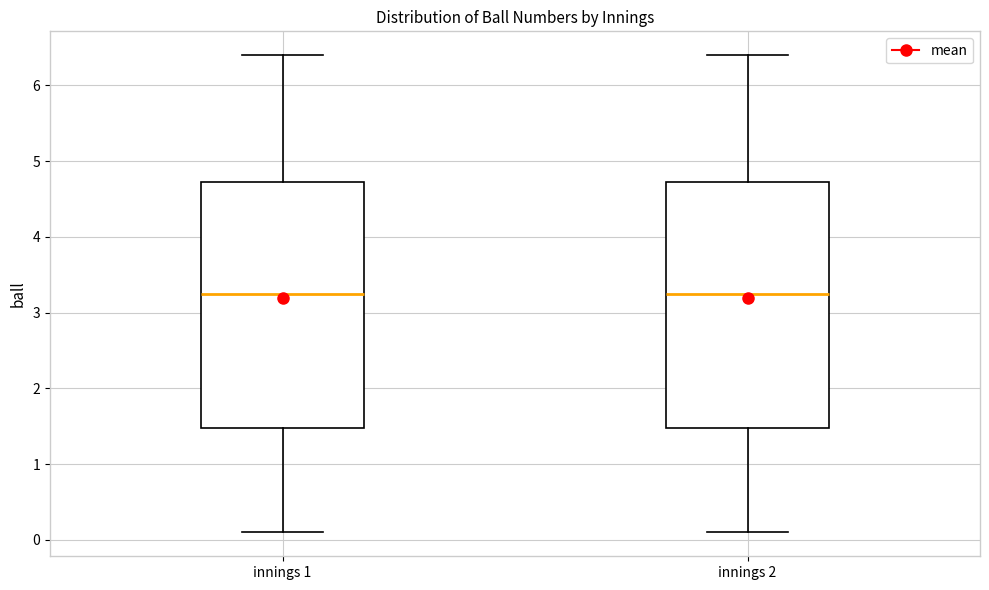

Where does the lower whisker of the box for innings 1 end on the y-axis? The values are not printed on the chart, so give them approximately, as read against the axis.

0.1